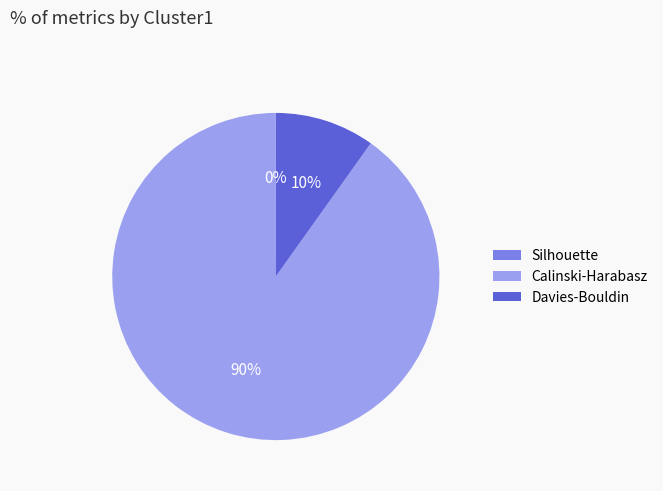

Which slice represents more than half of the pie?

Calinski-Harabasz